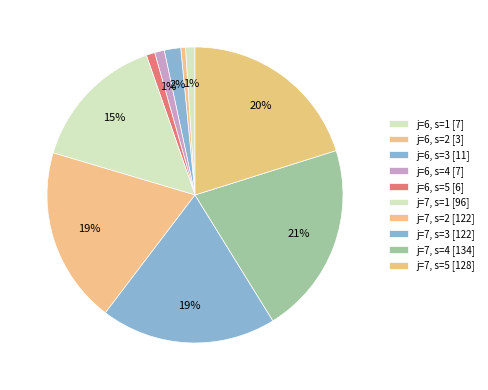

Count the number of slices in the pie.

10